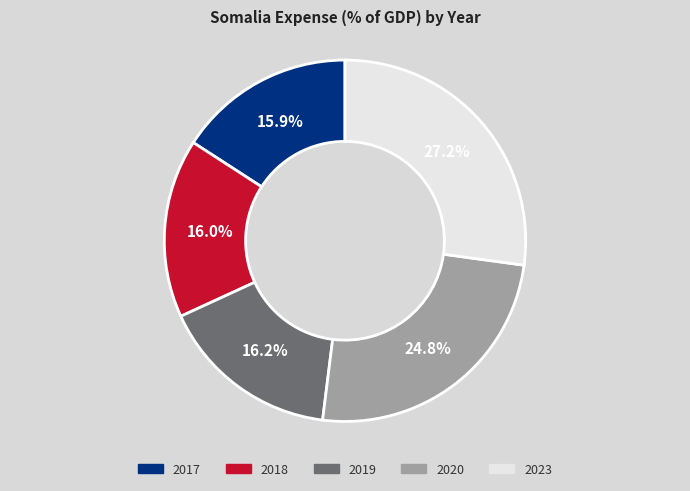

Count the number of slices in the pie.

5